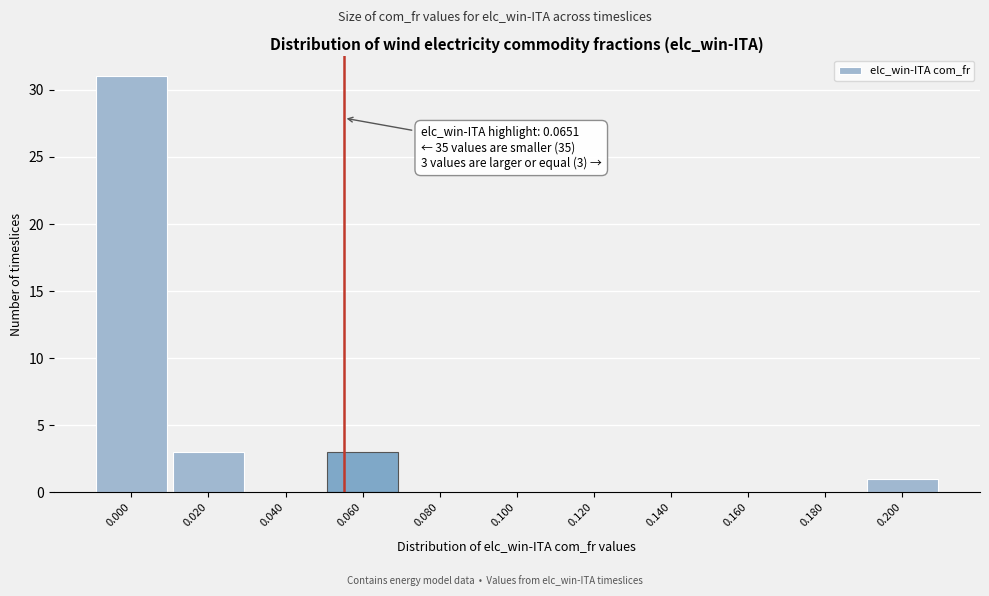

Reading right to left, what are all the values shown in this chart?

0.200=1	0.180=0	0.160=0	0.140=0	0.120=0	0.100=0	0.080=0	0.060=3	0.040=0	0.020=3	0.000=31